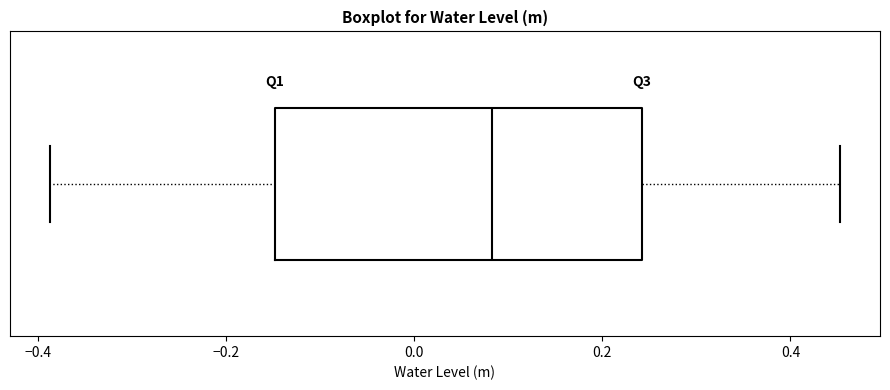

Where does the left whisker of the box end on the x-axis? The values are not printed on the chart, so give them approximately, as read against the axis.

-0.38